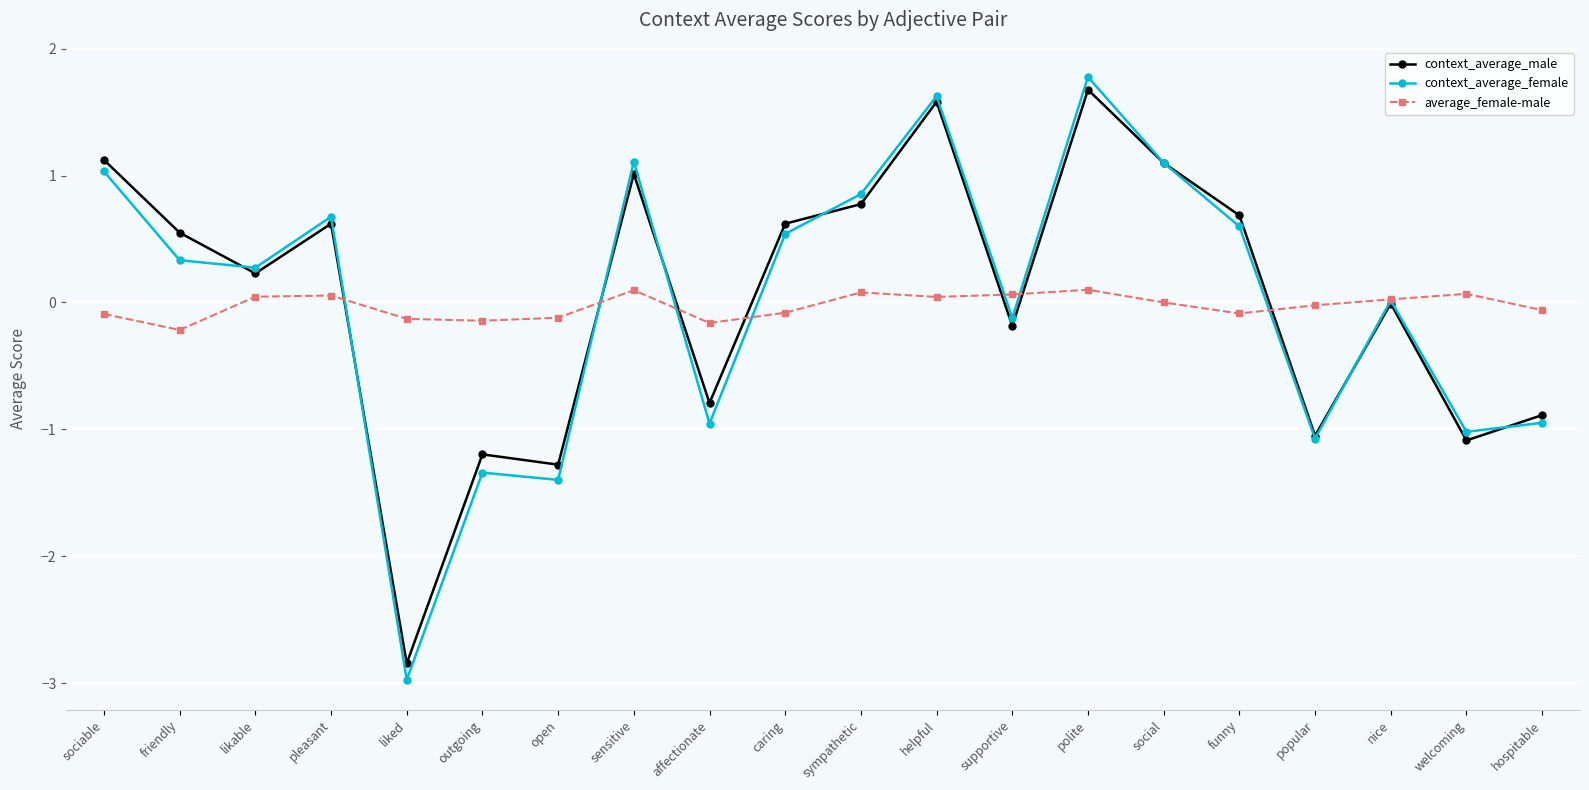

Is the value of average_female-male at sociable greater than the value of context_average_male at social?

No